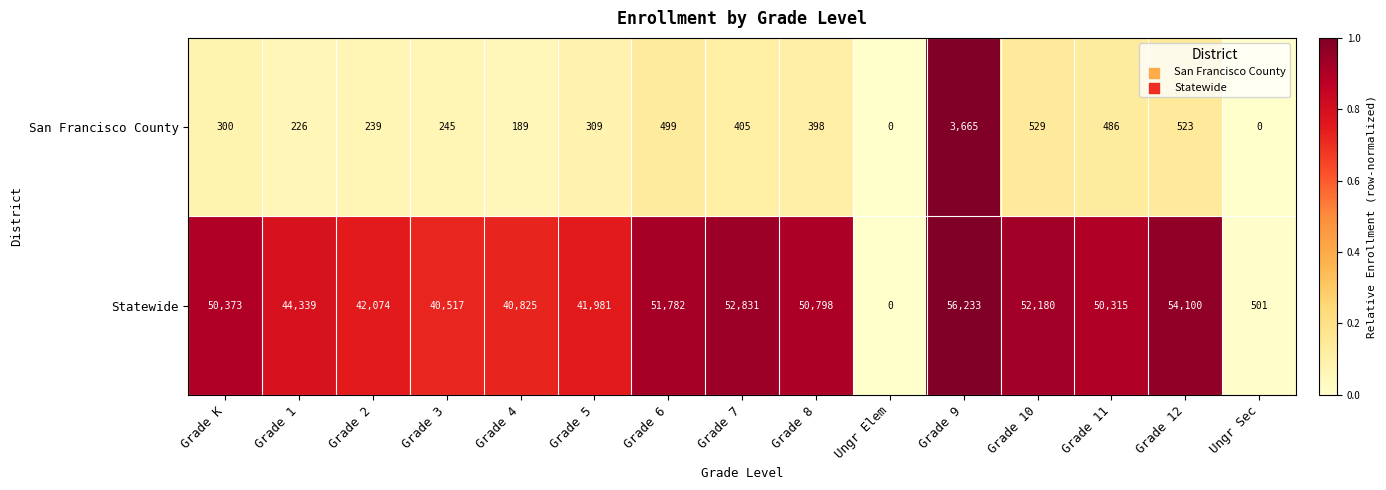

The Statewide series shows 33162 at Ungr Elem. True or false?

False